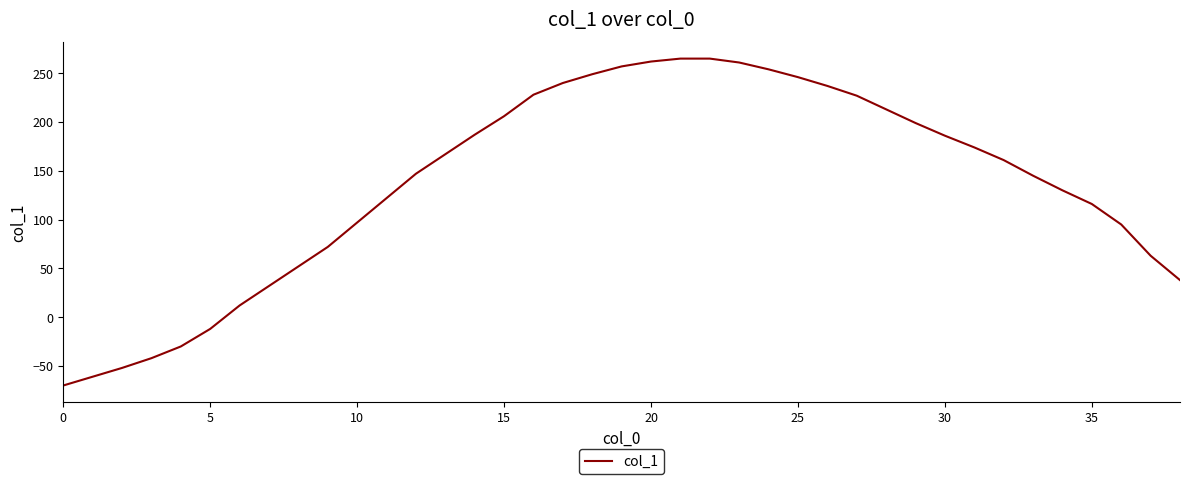

What is the minimum value shown in the chart?

-70